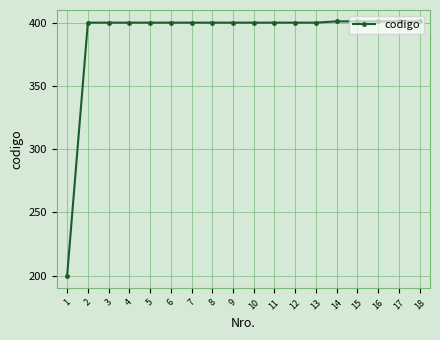

What value does the data have at 18, to the nearest 5?

400